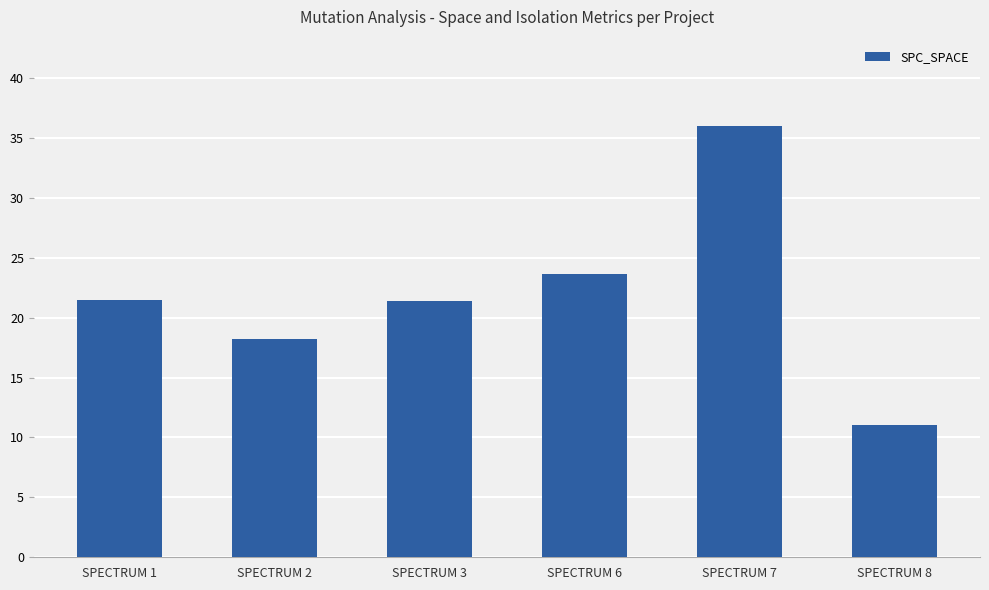

What is the maximum value shown in the chart?

36.0